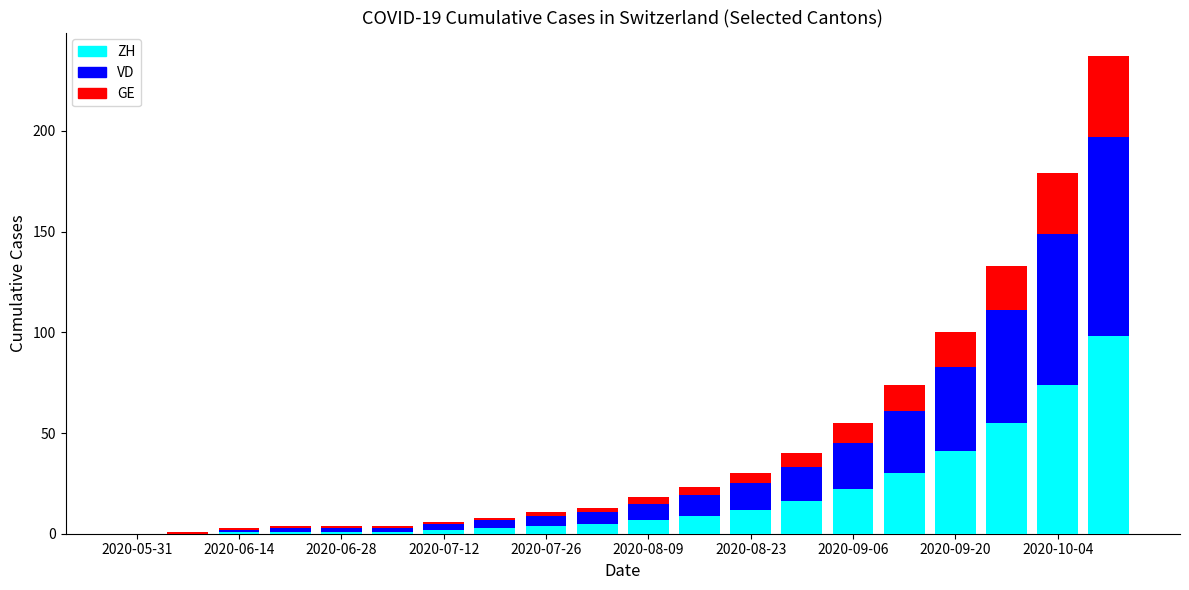

Are the bars horizontal?

No